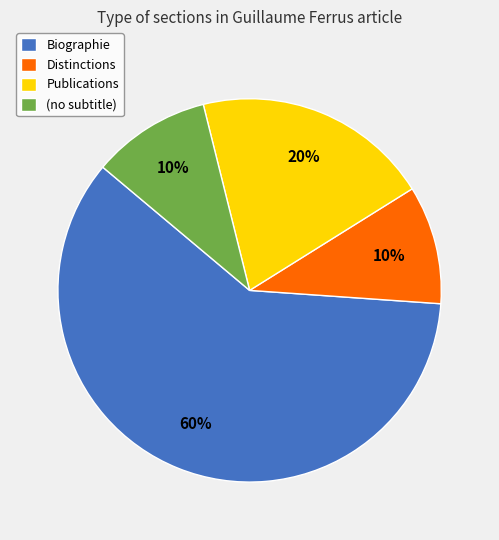

What is the majority slice?

Biographie